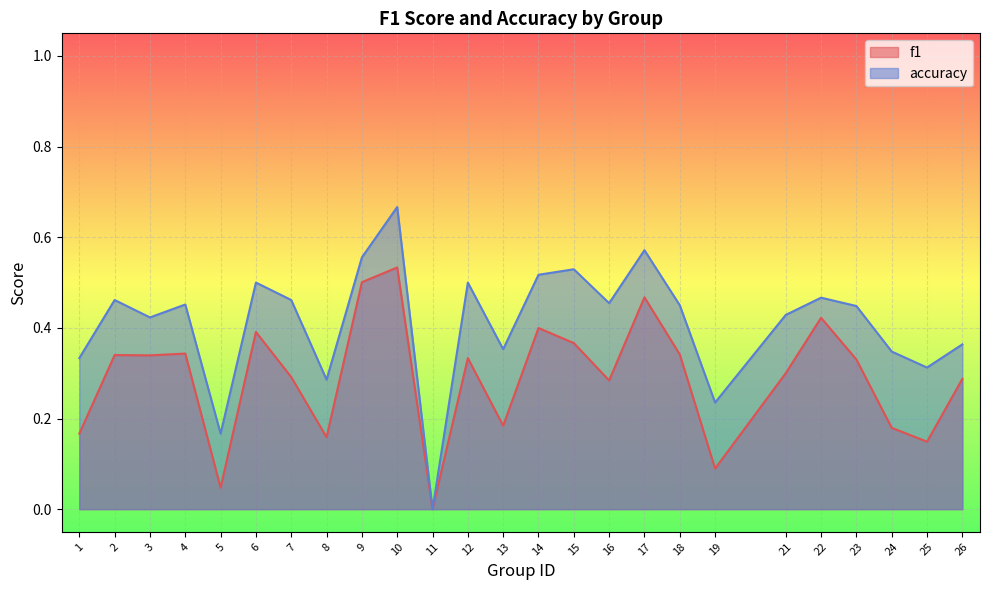

Which series has the largest total across all categories?

accuracy